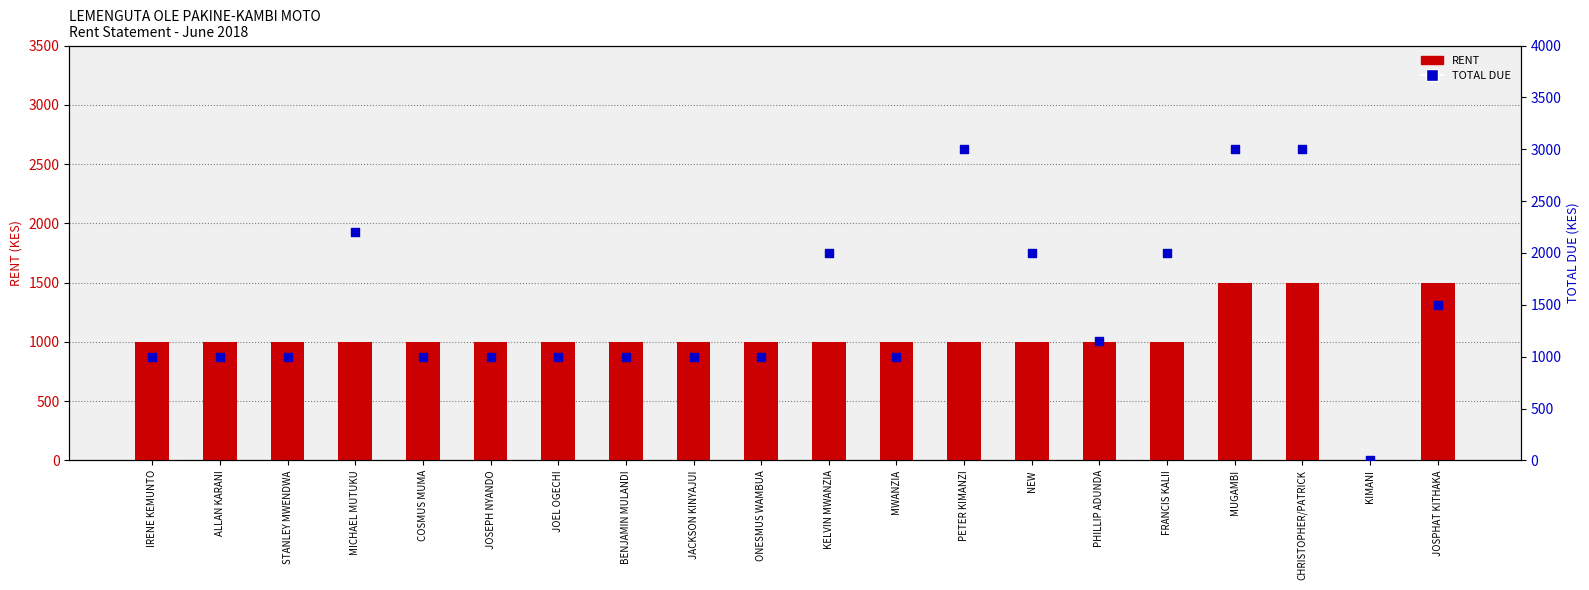

At how many categories does at least one series exceed 1698?

7